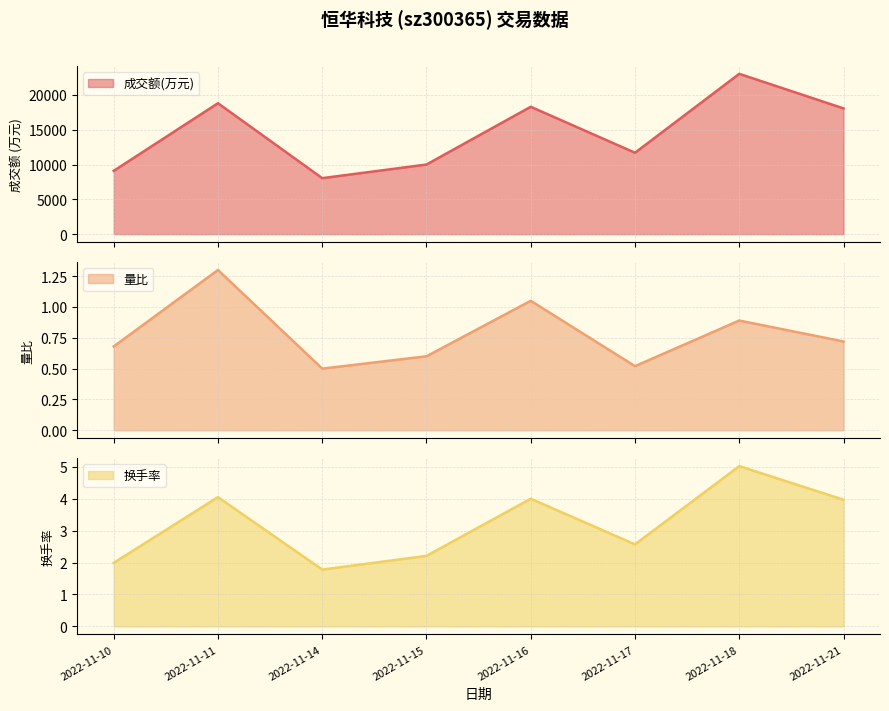

At which category is the sum across all series the highest?

2022-11-18